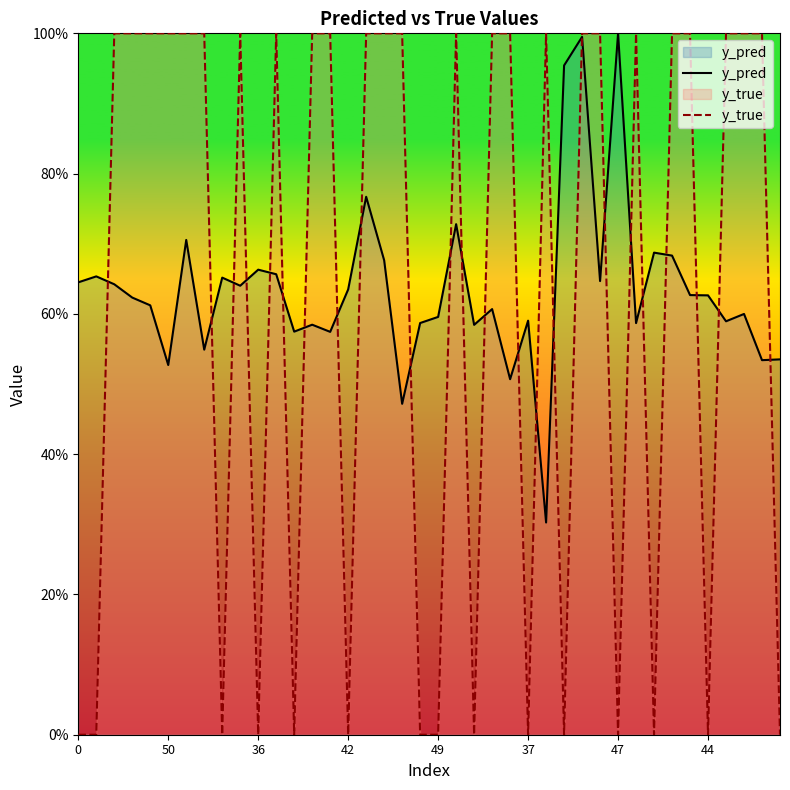

Read the y_true value at 18.

1.0